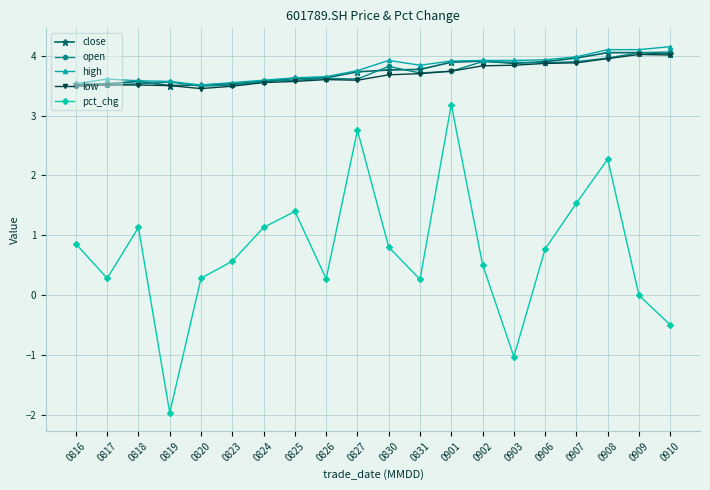

What is the value of the pct_chg point at the 20th from the left?

-0.5